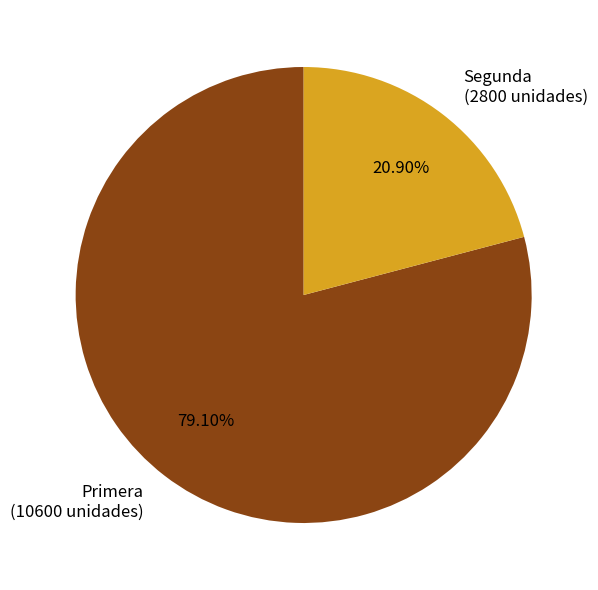

What percentage is NOT represented by Segunda?

79.1%